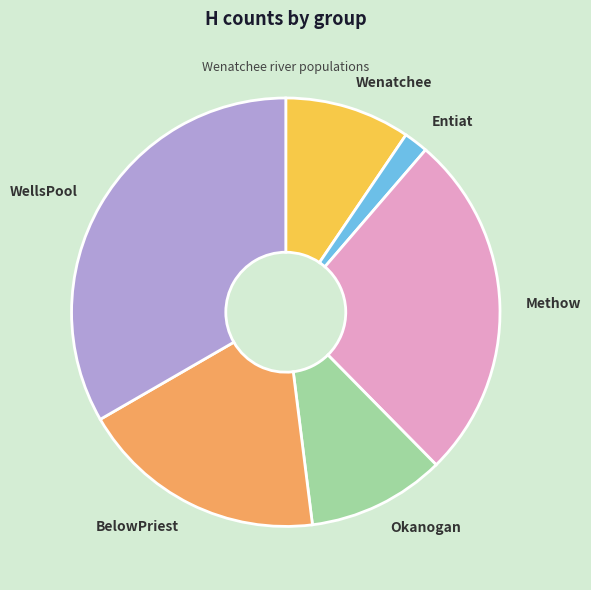

The BelowPriest slice represents 19% of the pie. True or false?

True